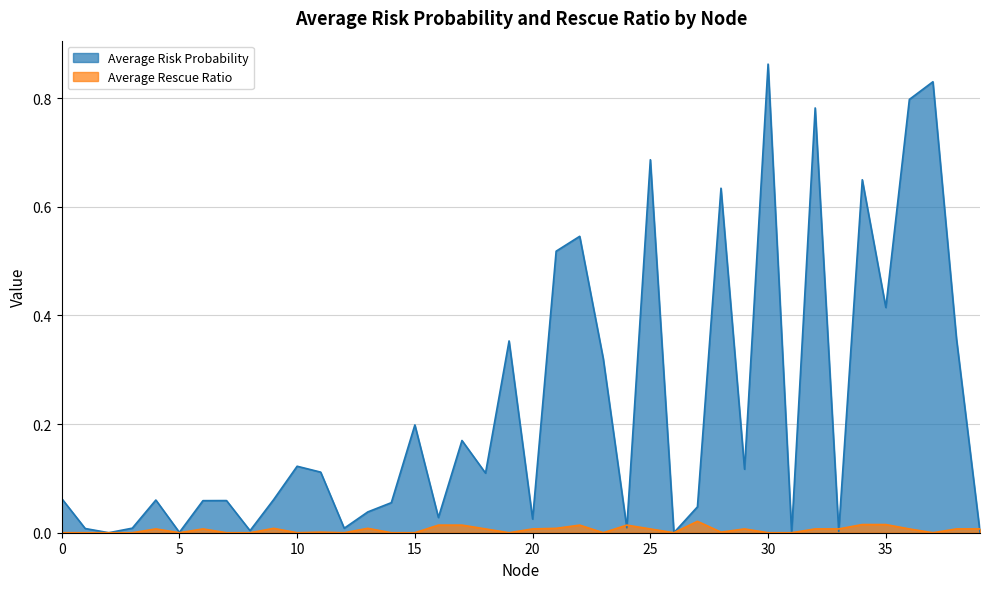

Where do Average Risk Probability and Average Rescue Ratio first cross each other?

23 and 24